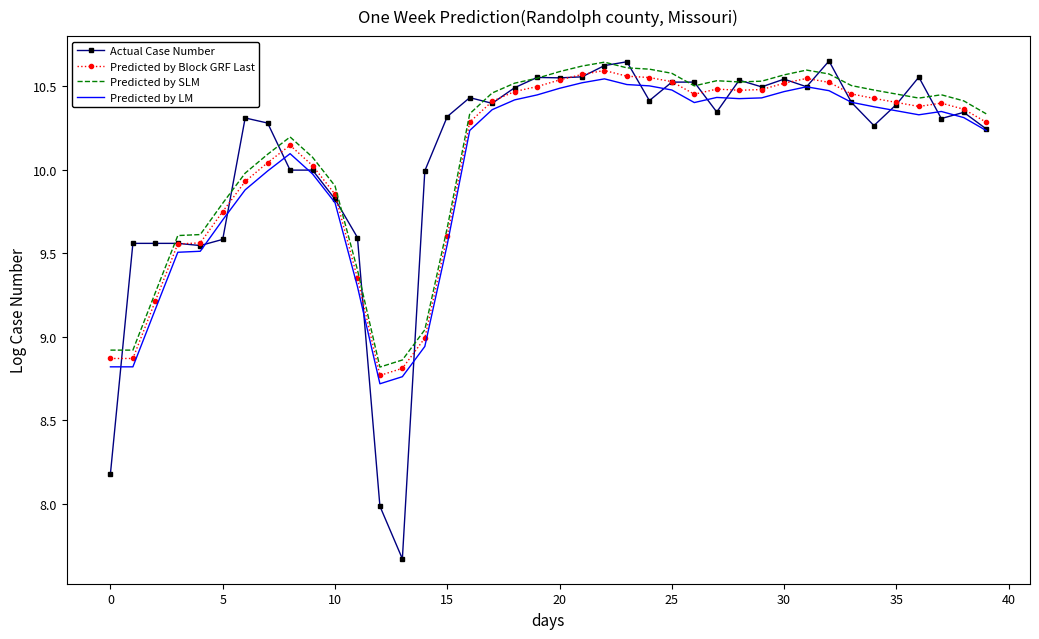

At how many categories does at least one series exceed 8?

40